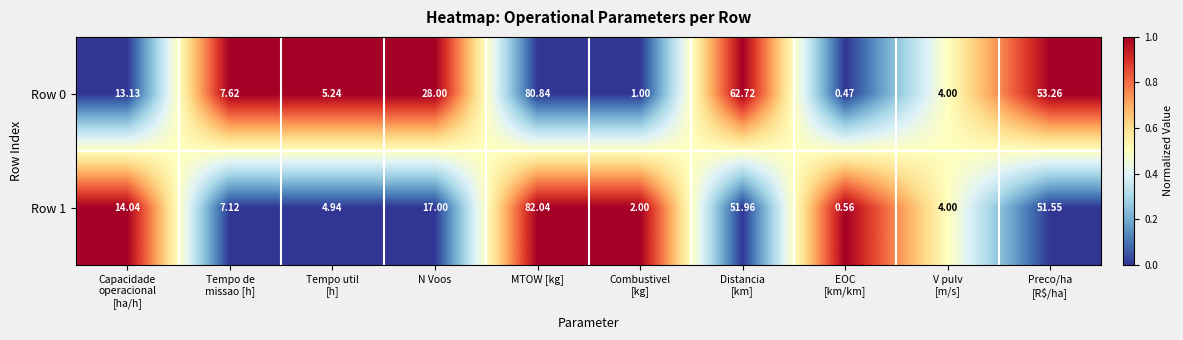

At which category is the sum across all series the highest?

MTOW [kg]